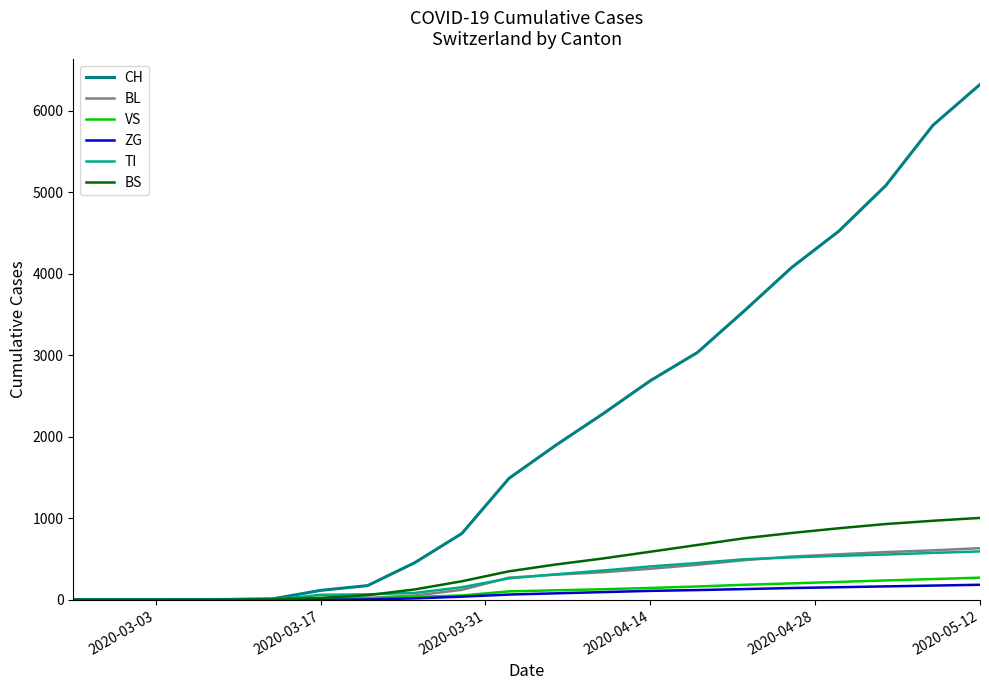

Which series has the largest total across all categories?

CH